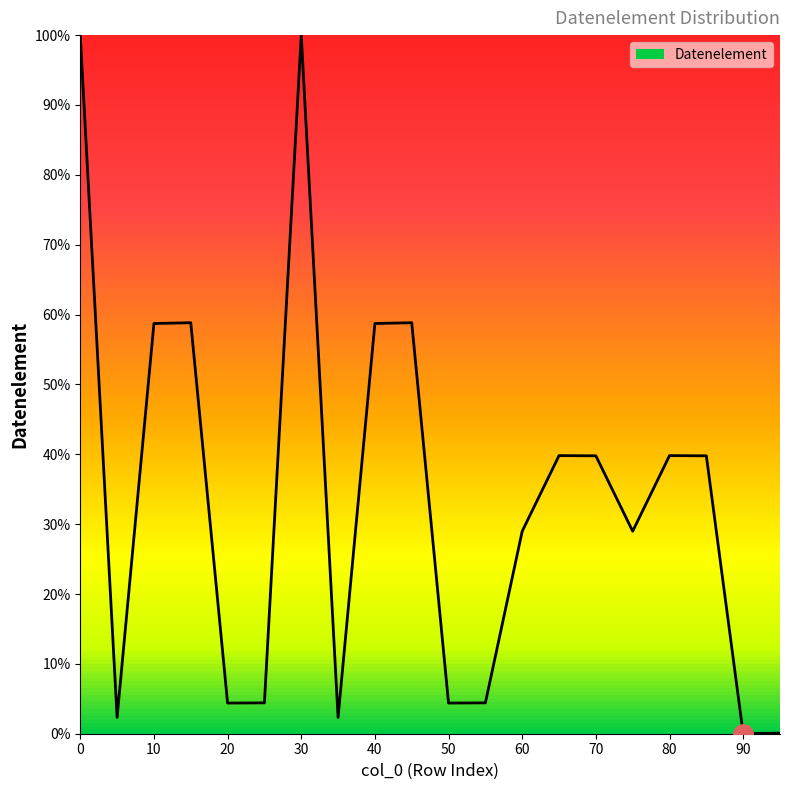

What is the difference between the maximum and minimum values?

100.0